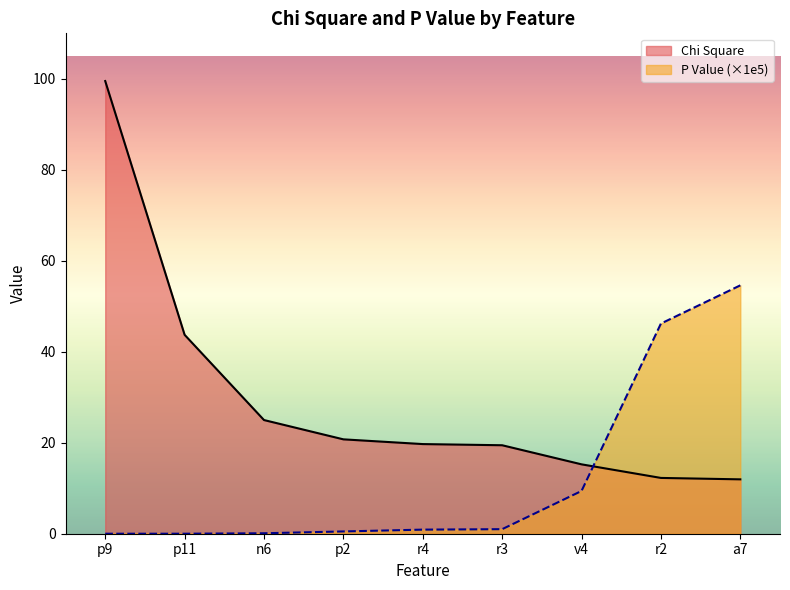

What is the total value across all series at n6?

25.1